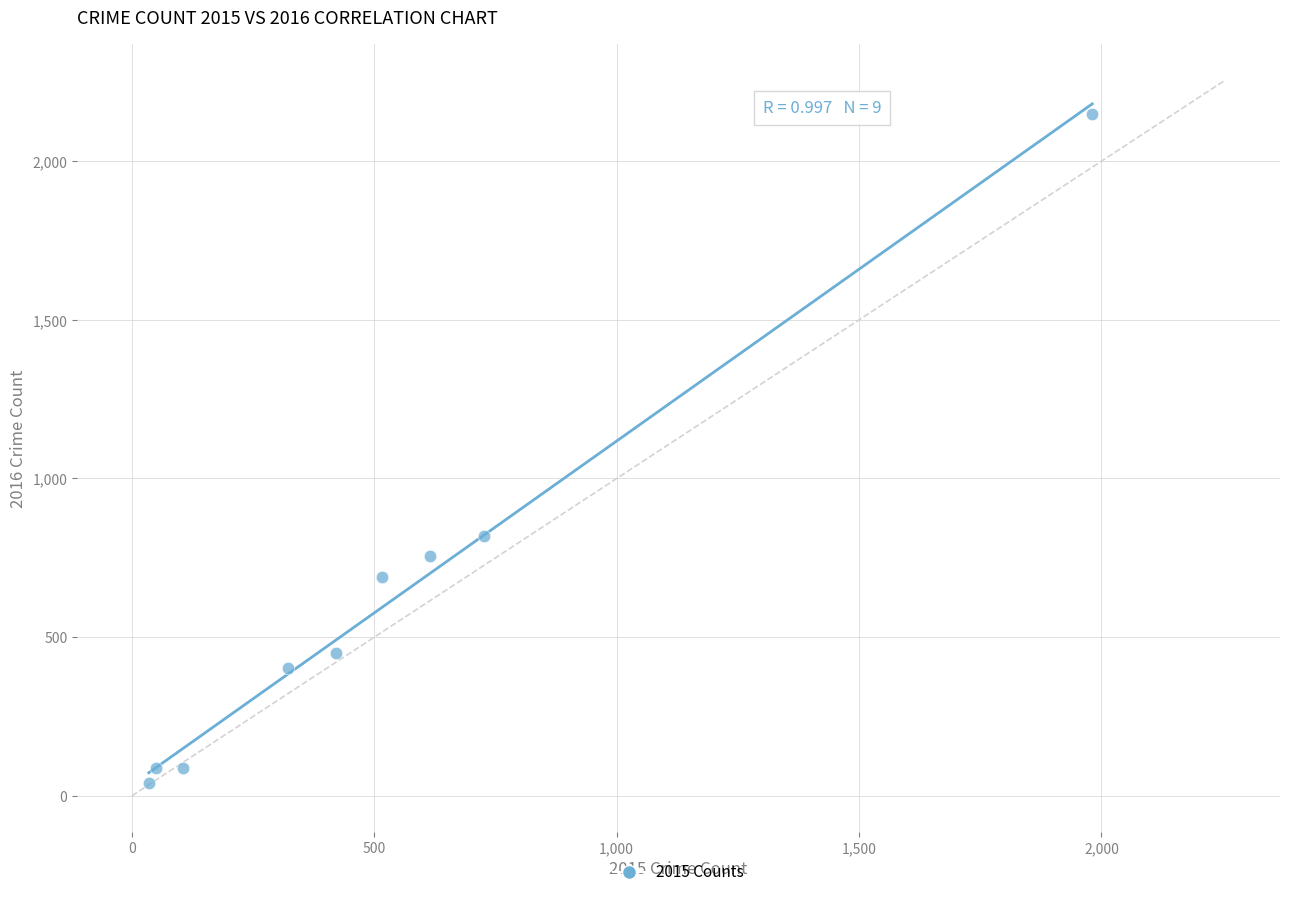

What is the average X value?

530